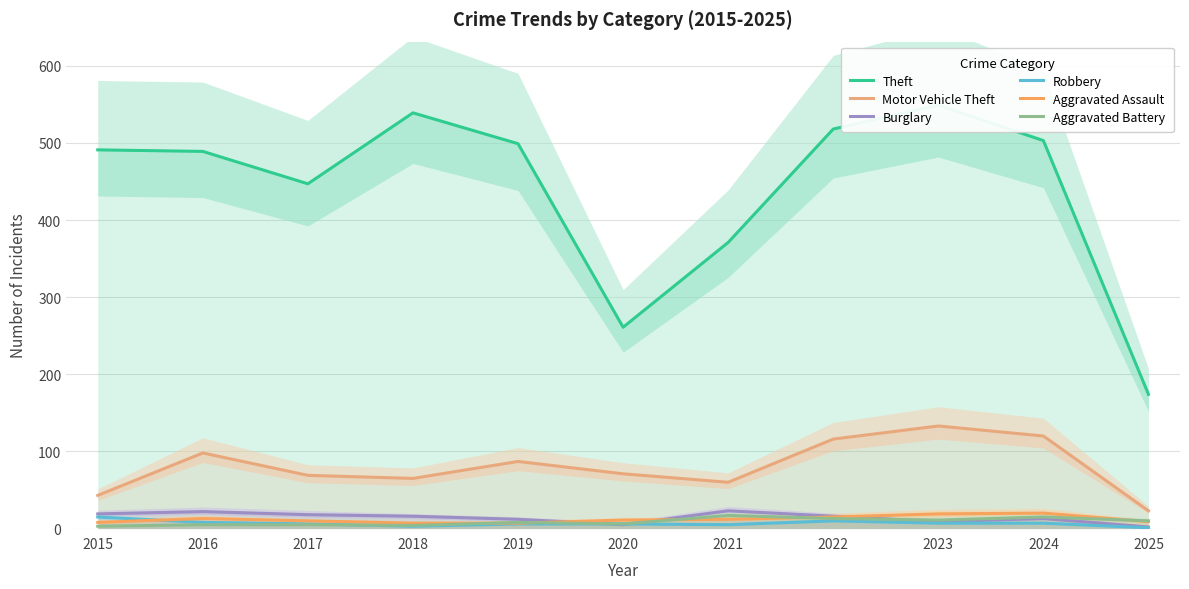

True or false: Theft and Robbery cross at least once.

False